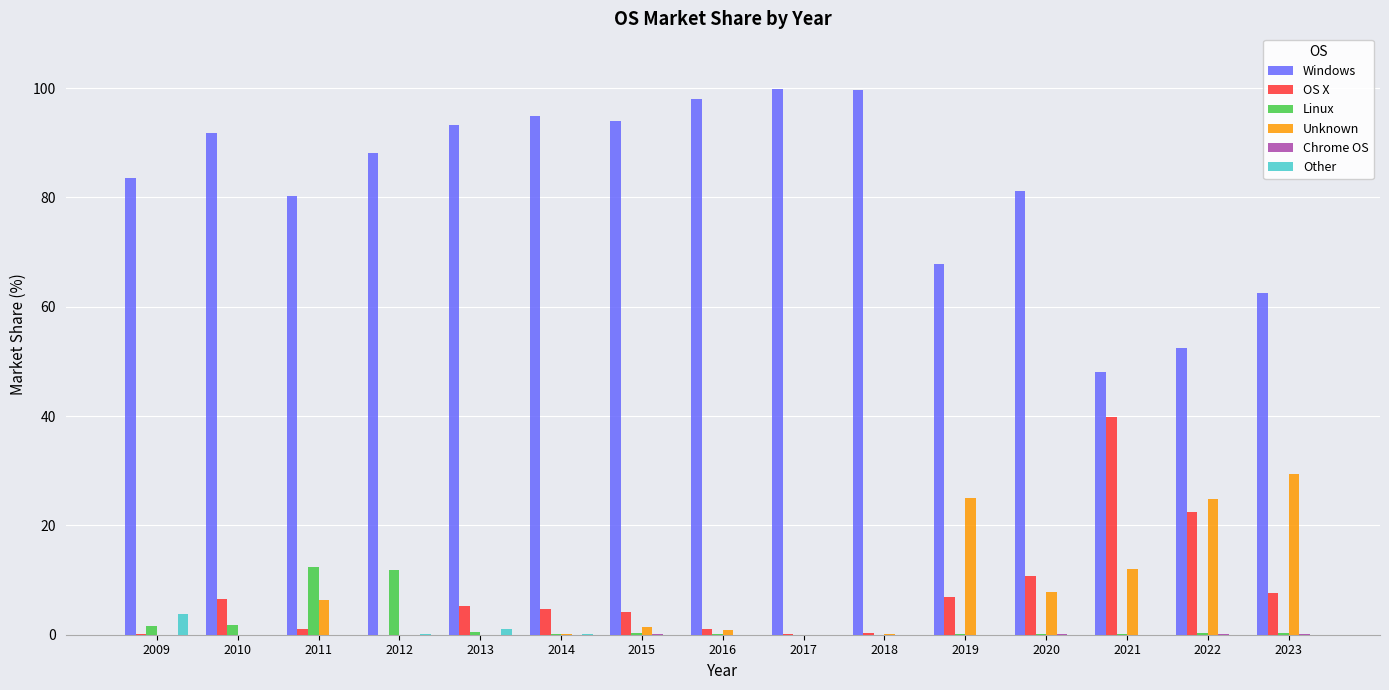

Which series has the largest total across all categories?

Windows